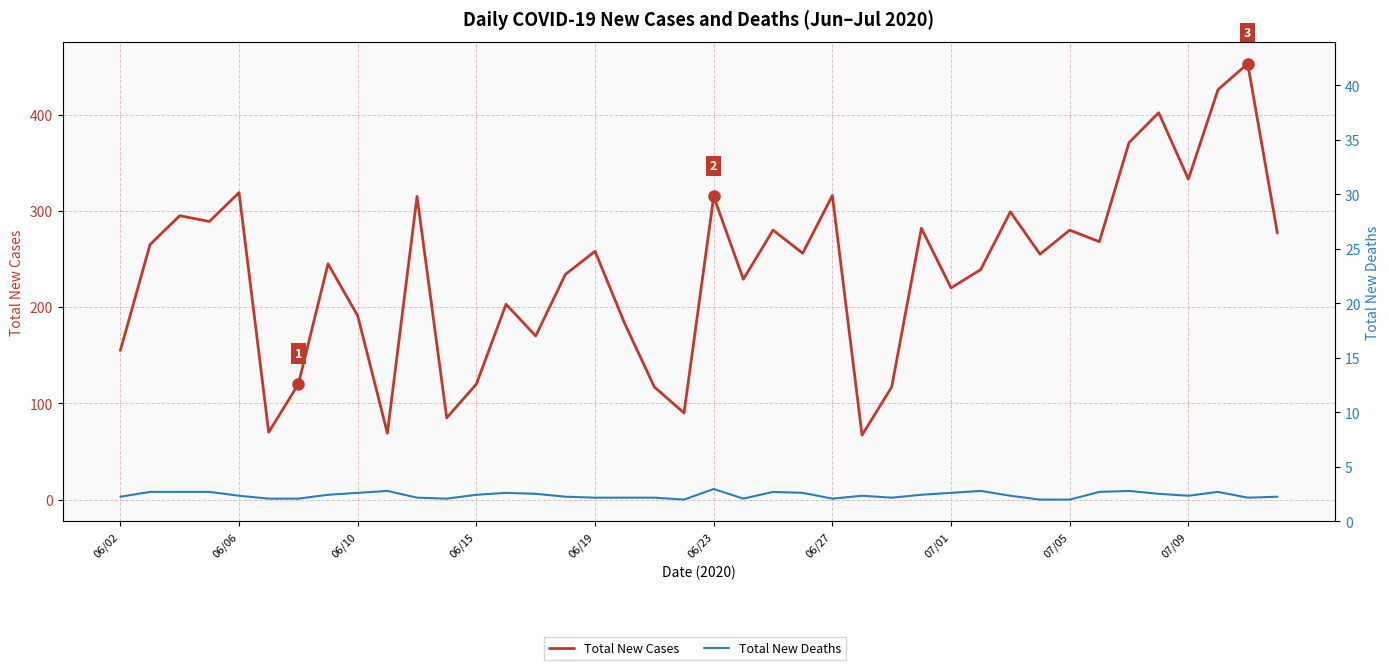

What is the sum of the Total New Cases values at 39 and 21?

506